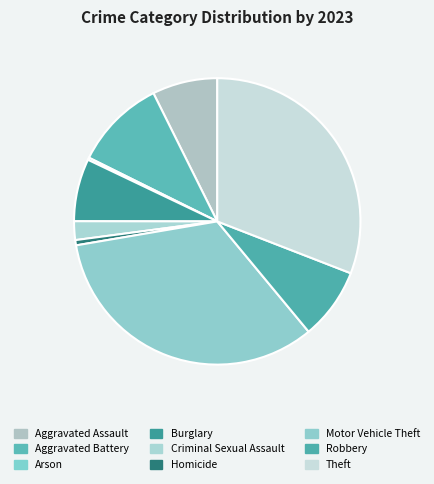

What is the largest slice in the pie chart?

Motor Vehicle Theft